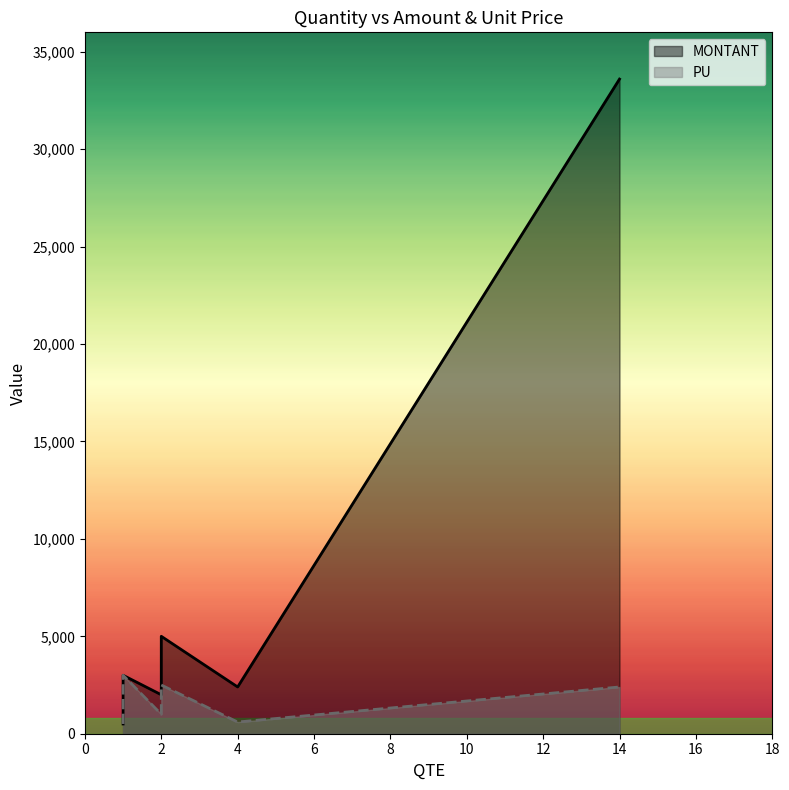

Is it true that MONTANT equals 906 at 6?

False